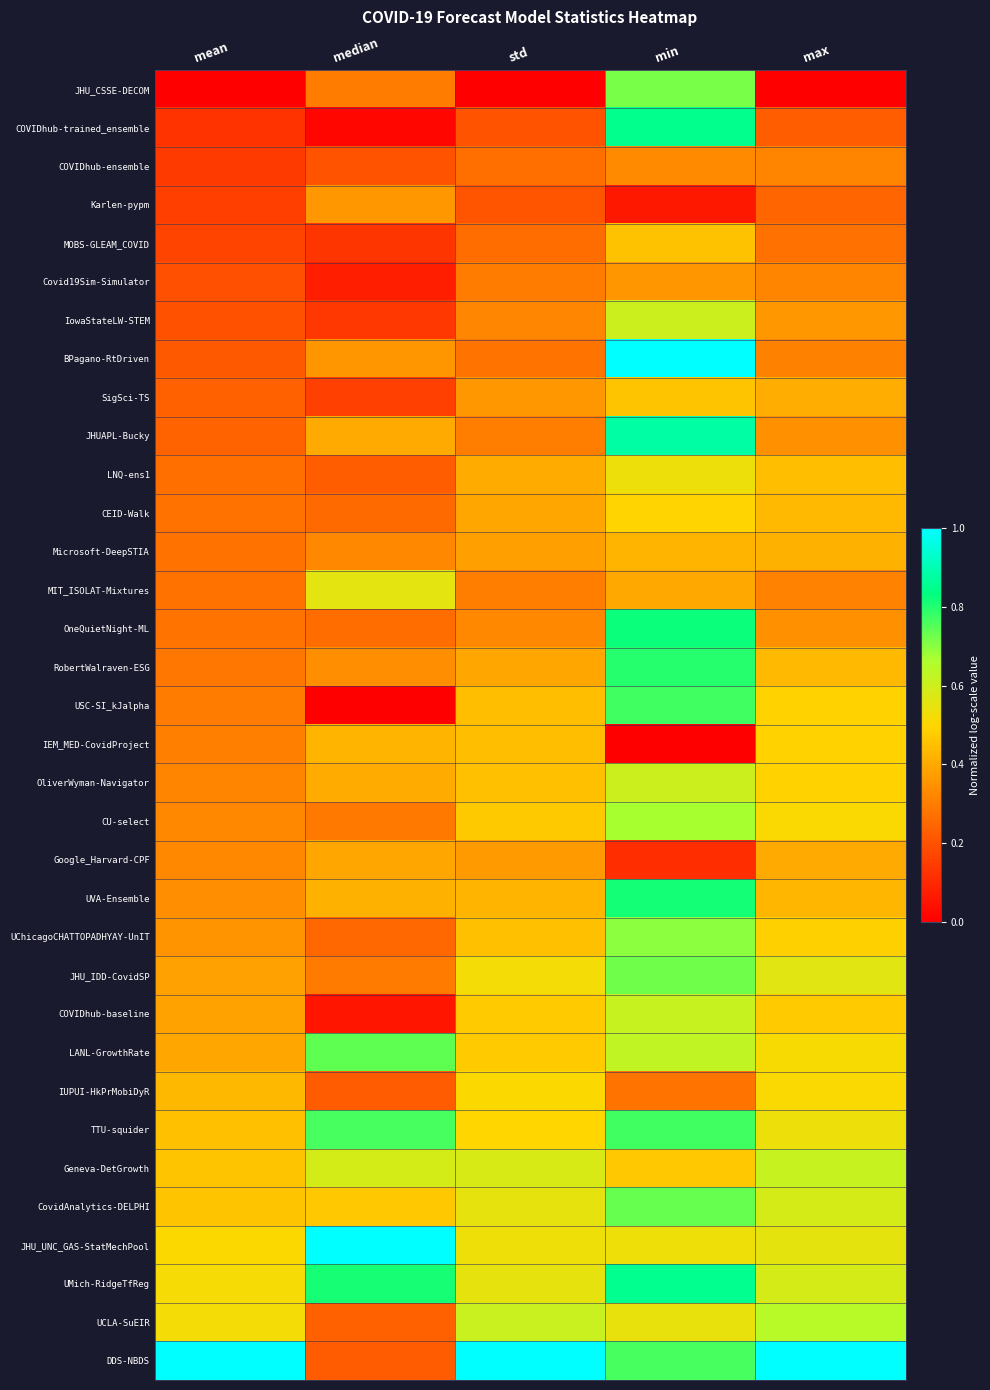

Reading left to right, transcribe all the data shown in this chart.

JHU_CSSE-DECOM: mean=0.0	median=0.3	std=0.0	min=0.7	max=0.0
COVIDhub-trained_ensemble: mean=0.1	median=0.0	std=0.2	min=0.9	max=0.2
COVIDhub-ensemble: mean=0.1	median=0.2	std=0.3	min=0.3	max=0.3
Karlen-pypm: mean=0.2	median=0.4	std=0.2	min=0.1	max=0.2
MOBS-GLEAM_COVID: mean=0.2	median=0.1	std=0.3	min=0.5	max=0.3
Covid19Sim-Simulator: mean=0.2	median=0.1	std=0.3	min=0.4	max=0.3
IowaStateLW-STEM: mean=0.2	median=0.1	std=0.3	min=0.6	max=0.4
BPagano-RtDriven: mean=0.2	median=0.4	std=0.3	min=1.0	max=0.3
SigSci-TS: mean=0.2	median=0.2	std=0.4	min=0.5	max=0.4
JHUAPL-Bucky: mean=0.2	median=0.4	std=0.3	min=0.9	max=0.3
LNQ-ens1: mean=0.3	median=0.2	std=0.4	min=0.5	max=0.4
CEID-Walk: mean=0.3	median=0.3	std=0.4	min=0.5	max=0.4
Microsoft-DeepSTIA: mean=0.3	median=0.3	std=0.4	min=0.4	max=0.4
MIT_ISOLAT-Mixtures: mean=0.3	median=0.6	std=0.3	min=0.4	max=0.3
OneQuietNight-ML: mean=0.3	median=0.3	std=0.3	min=0.8	max=0.3
RobertWalraven-ESG: mean=0.3	median=0.3	std=0.4	min=0.8	max=0.4
USC-SI_kJalpha: mean=0.3	median=0.0	std=0.4	min=0.8	max=0.5
IEM_MED-CovidProject: mean=0.3	median=0.4	std=0.4	min=0.0	max=0.5
OliverWyman-Navigator: mean=0.3	median=0.4	std=0.4	min=0.6	max=0.5
CU-select: mean=0.3	median=0.3	std=0.5	min=0.7	max=0.5
Google_Harvard-CPF: mean=0.3	median=0.4	std=0.4	min=0.1	max=0.4
UVA-Ensemble: mean=0.3	median=0.4	std=0.4	min=0.8	max=0.4
UChicagoCHATTOPADHYAY-UnIT: mean=0.4	median=0.3	std=0.5	min=0.7	max=0.5
JHU_IDD-CovidSP: mean=0.4	median=0.3	std=0.5	min=0.7	max=0.6
COVIDhub-baseline: mean=0.4	median=0.1	std=0.5	min=0.6	max=0.5
LANL-GrowthRate: mean=0.4	median=0.7	std=0.5	min=0.6	max=0.5
IUPUI-HkPrMobiDyR: mean=0.4	median=0.2	std=0.5	min=0.3	max=0.5
TTU-squider: mean=0.5	median=0.8	std=0.5	min=0.8	max=0.5
Geneva-DetGrowth: mean=0.5	median=0.6	std=0.6	min=0.5	max=0.6
CovidAnalytics-DELPHI: mean=0.5	median=0.5	std=0.6	min=0.7	max=0.6
JHU_UNC_GAS-StatMechPool: mean=0.5	median=1.0	std=0.5	min=0.5	max=0.6
UMich-RidgeTfReg: mean=0.5	median=0.8	std=0.5	min=0.9	max=0.6
UCLA-SuEIR: mean=0.5	median=0.2	std=0.6	min=0.5	max=0.6
DDS-NBDS: mean=1.0	median=0.2	std=1.0	min=0.8	max=1.0